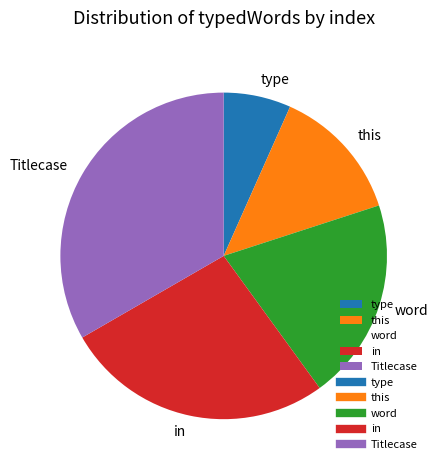

Does any single category account for the majority?

No